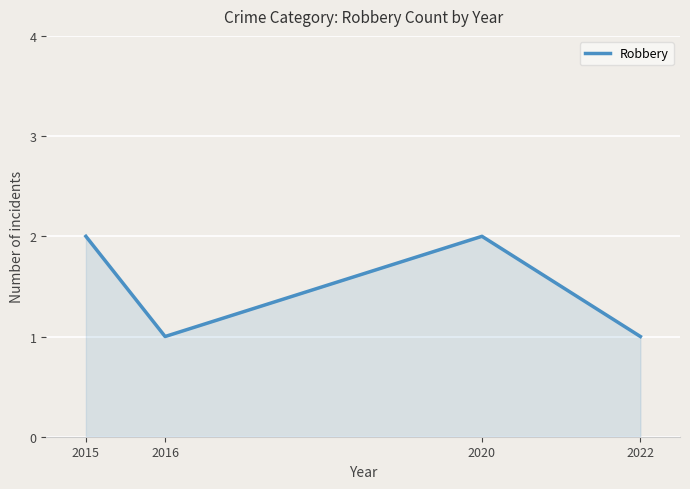

How many lines are shown in the chart?

1